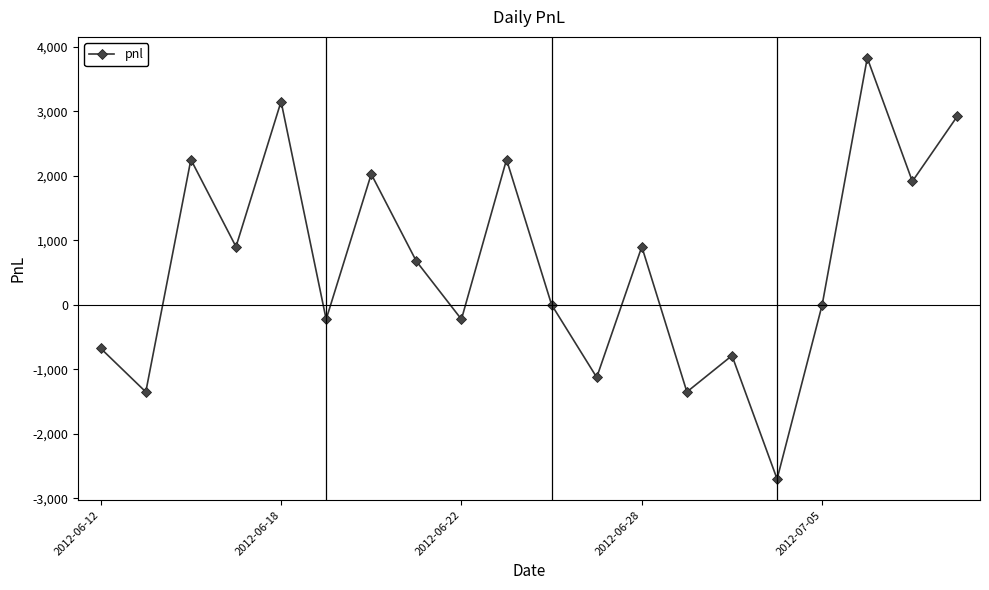

How many points are lower than both their immediate neighbors (excluding endpoints)?

8